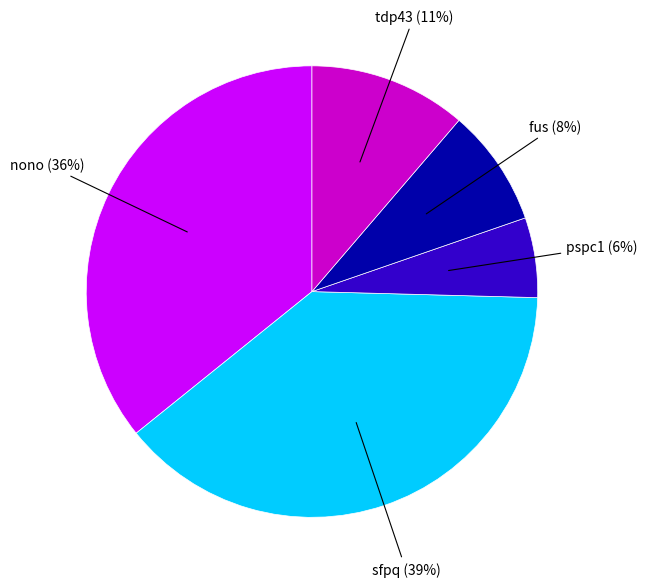

Is it true that pspc1 is 21% of the pie?

False